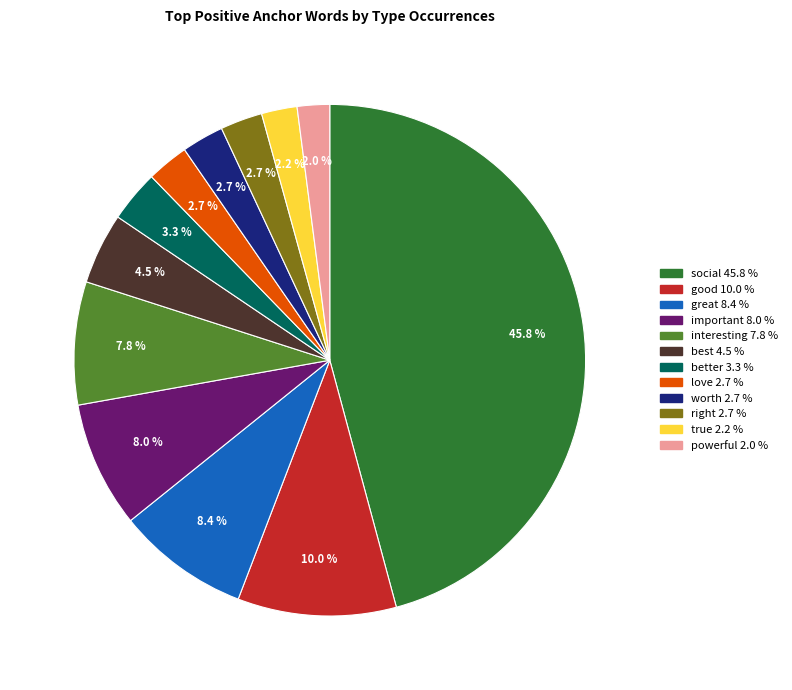

How much of the chart is everything except love?

97.3%